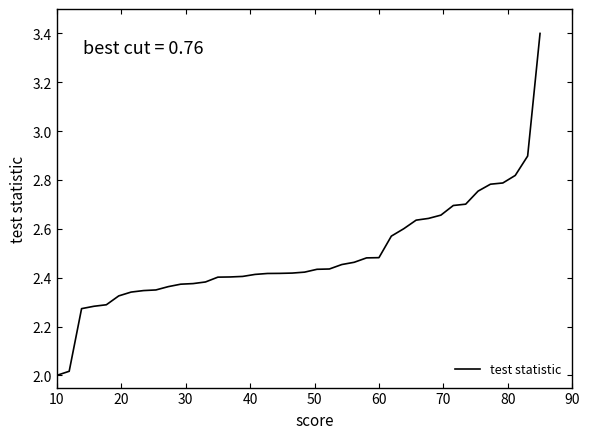

What is the difference between the maximum and minimum values?

1.4